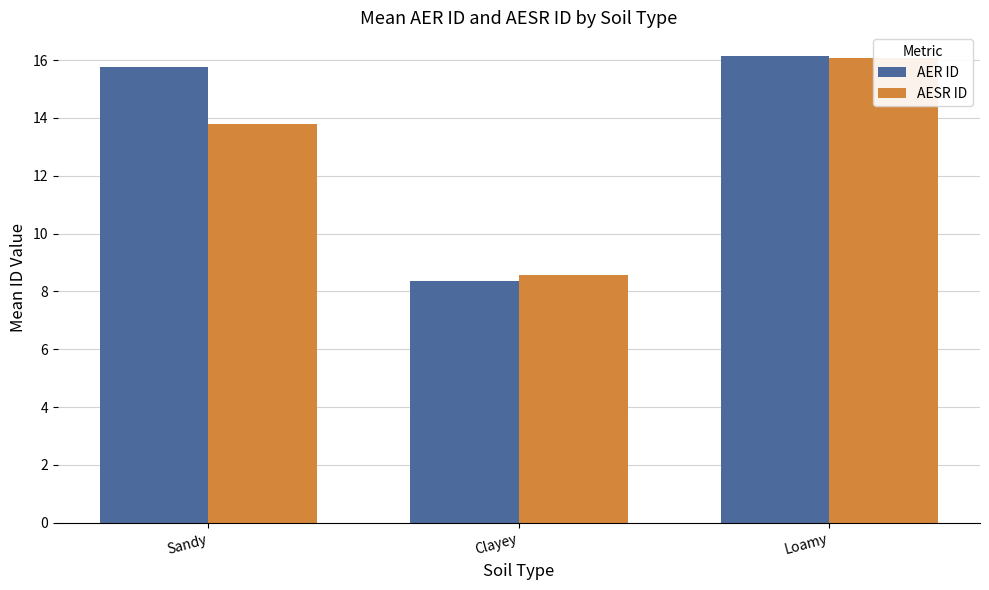

How many data points in AESR ID are less than 13?

1